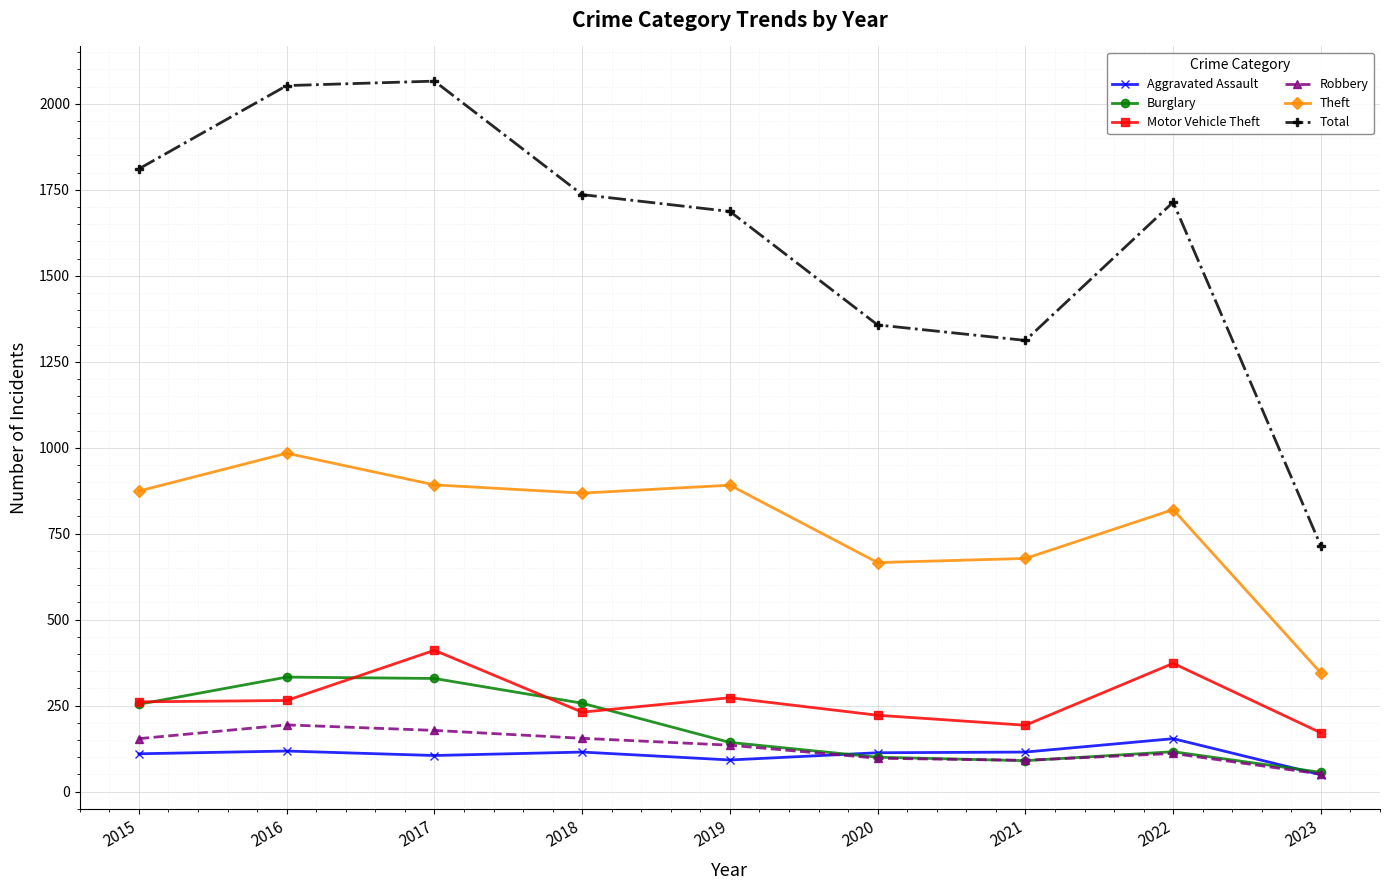

Which series changed the most between 2018 and 2020?

Total